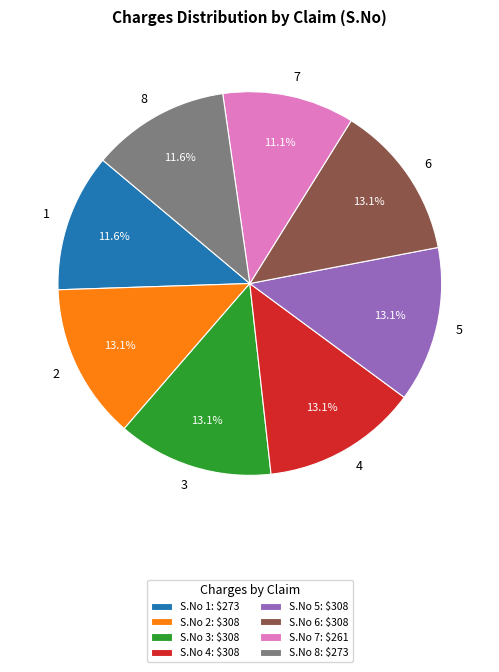

To the nearest percent, what is the average slice percentage?

12%